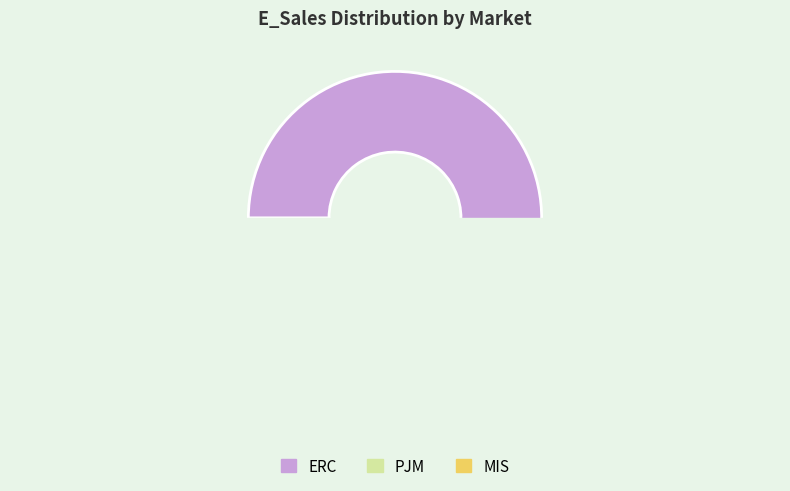

What is the change in value from ERC to MIS?

-135.3